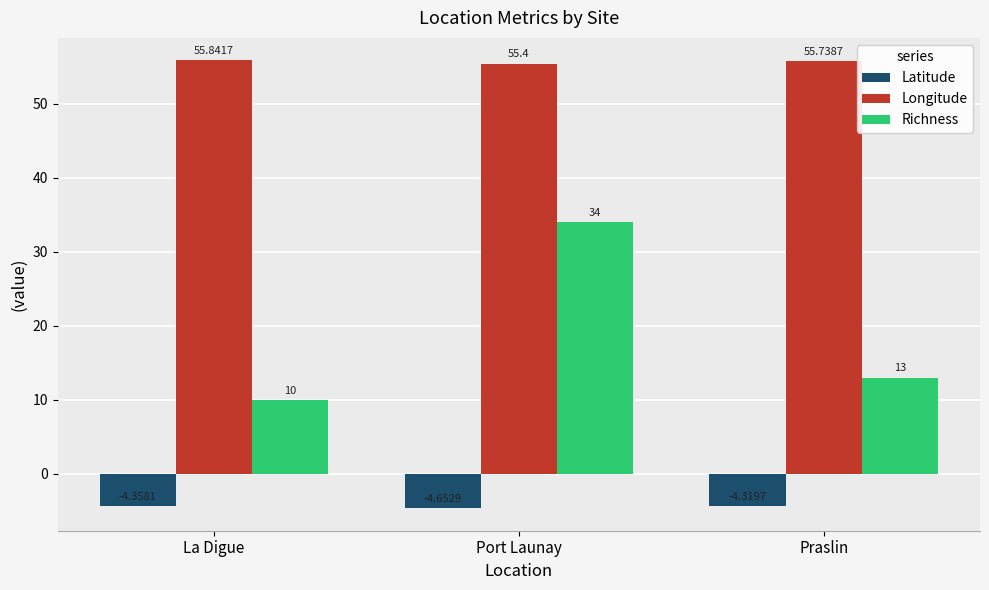

What is the difference between the Richness values at Port Launay and Praslin?

21.0